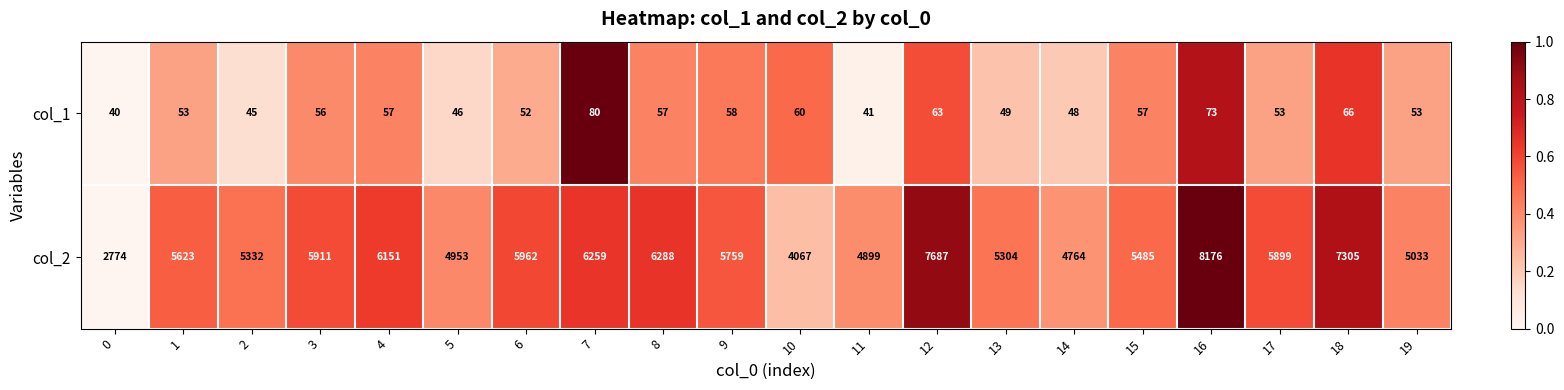

Which series has the largest range (max minus min)?

col_2